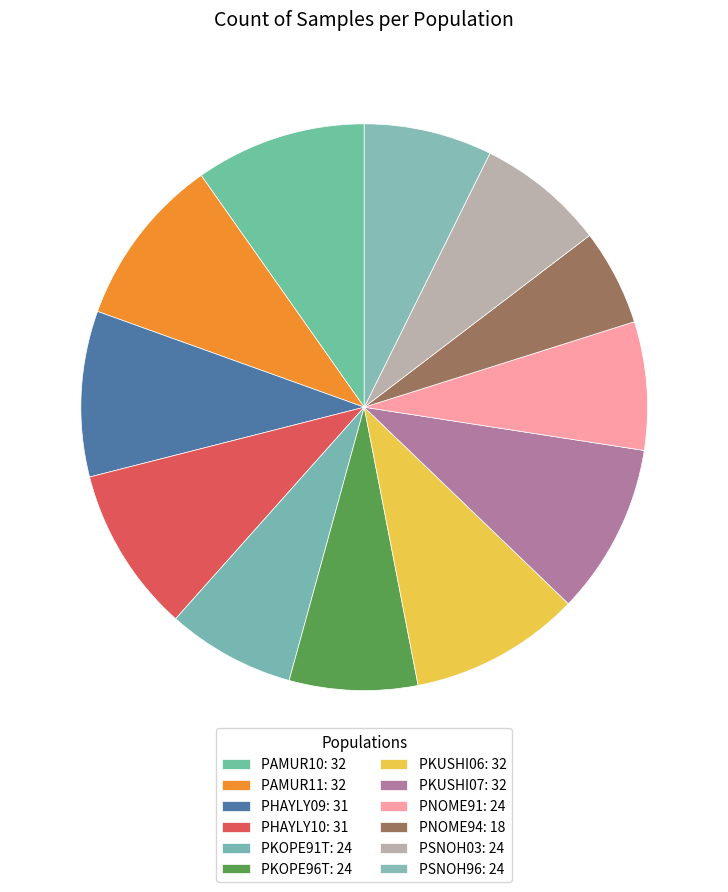

What is the change in value from PNOME94 to PSNOH96?

+6